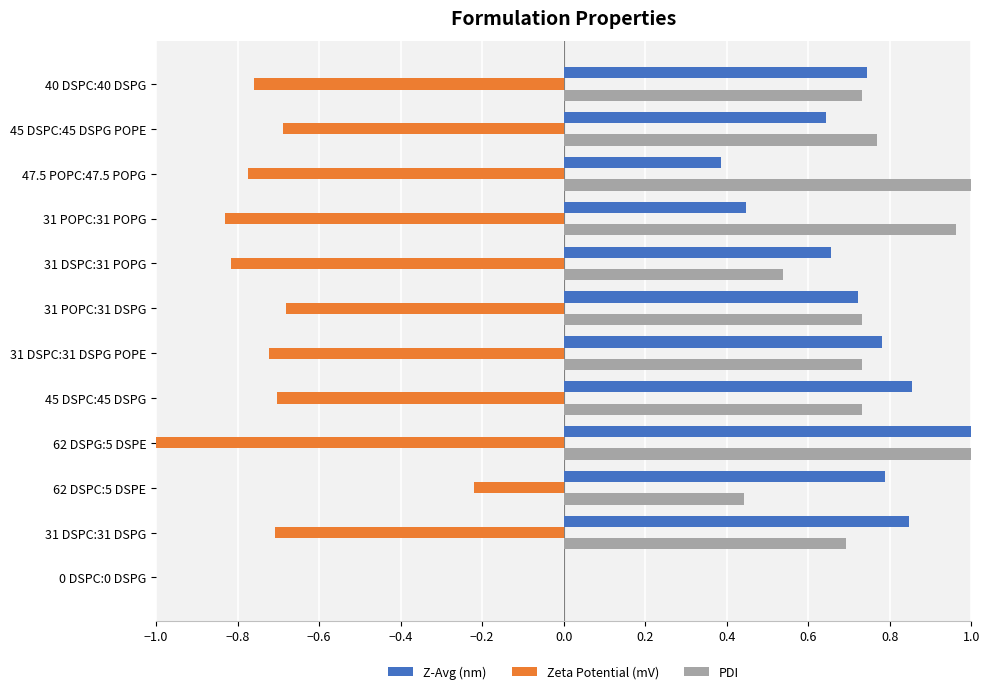

What is the sum of all PDI values?

8.3